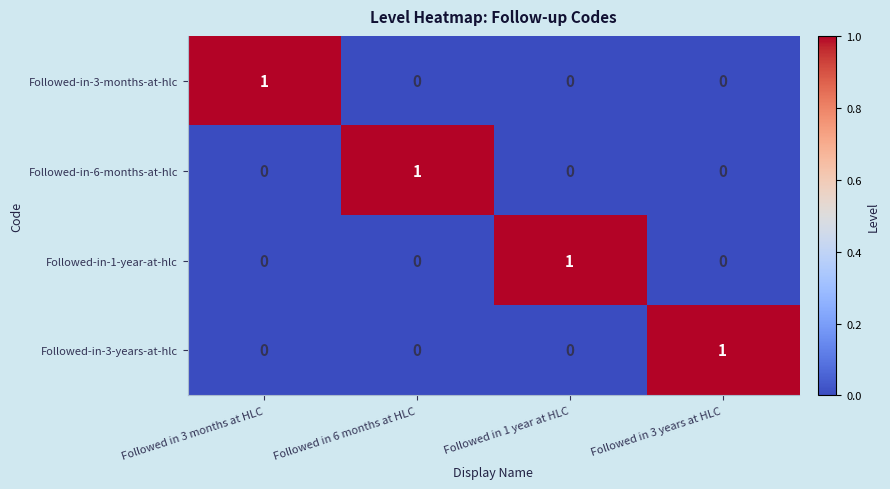

Count the Followed-in-1-year-at-hlc values in the range 0 to 1.

4